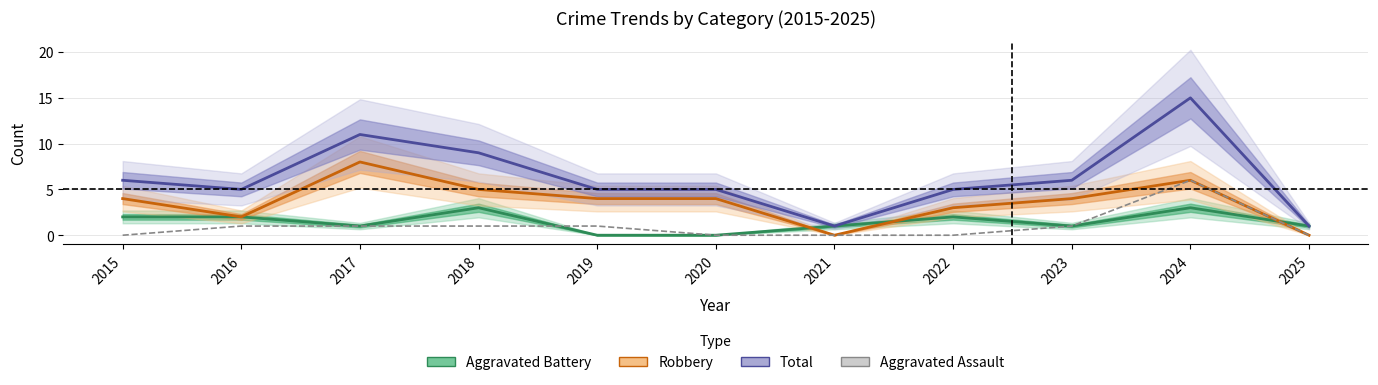

At which category does Total reach its first local valley?

2016